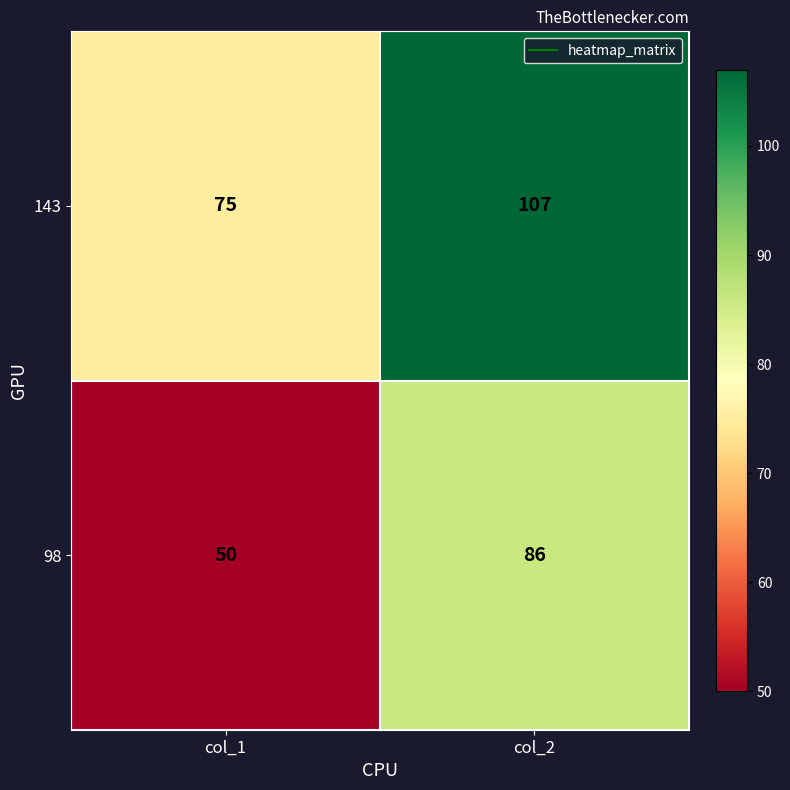

Between col_1 and col_2, which series saw the biggest shift?

98